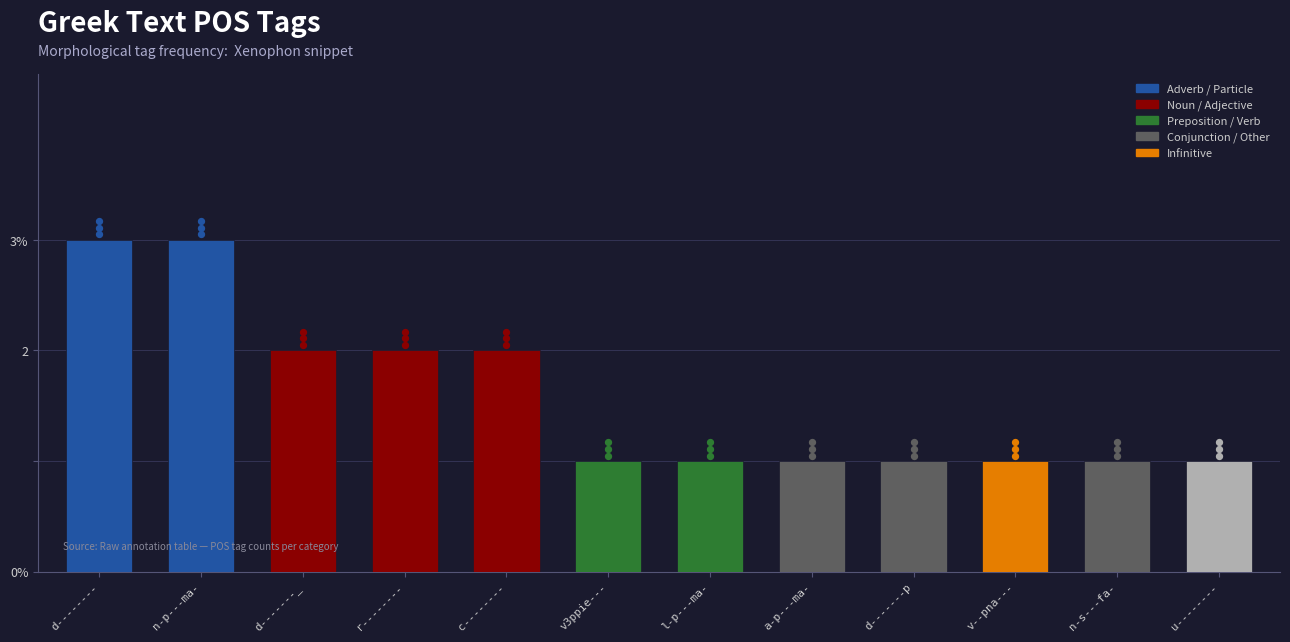

What is the change in value from c-------- to v--pna---?

-1